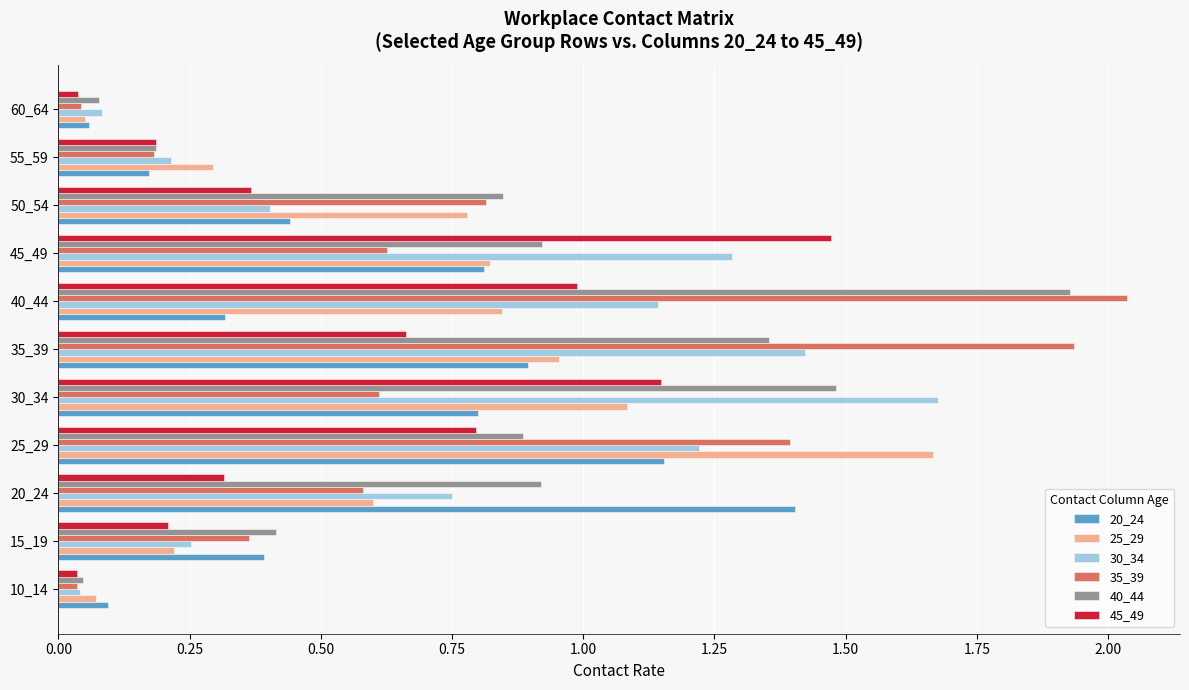

Which series has the widest spread of values?

35_39